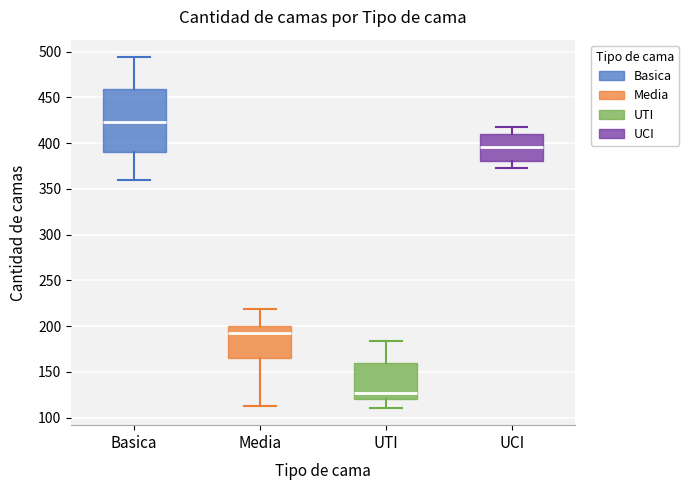

Reading left to right, read every box against the y-axis: the position of its median line, the range the box covers, and the ends of its whiskers. The values are not printed on the chart, so give them approximately, as read against the axis.

Basica: median 425, box 390 to 460, whiskers 360 to 495
Media: median 195, box 165 to 200, whiskers 115 to 220
UTI: median 125, box 120 to 160, whiskers 110 to 185
UCI: median 395, box 380 to 410, whiskers 375 to 420